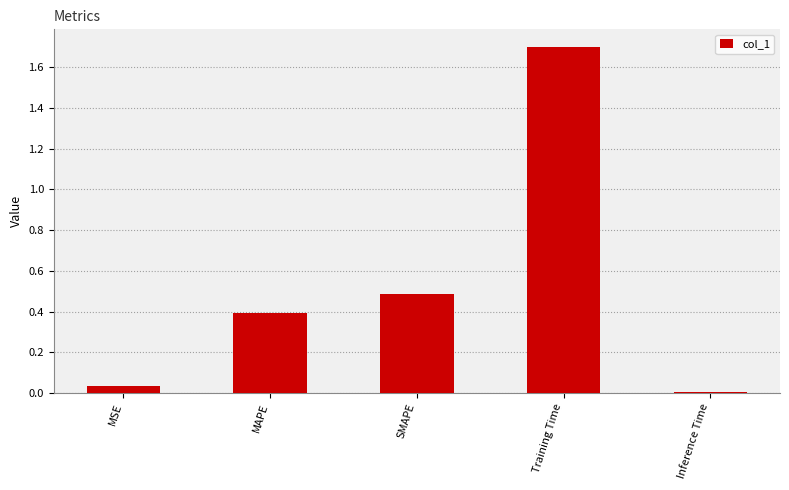

What is the sum of the values at SMAPE and Training Time?

2.2